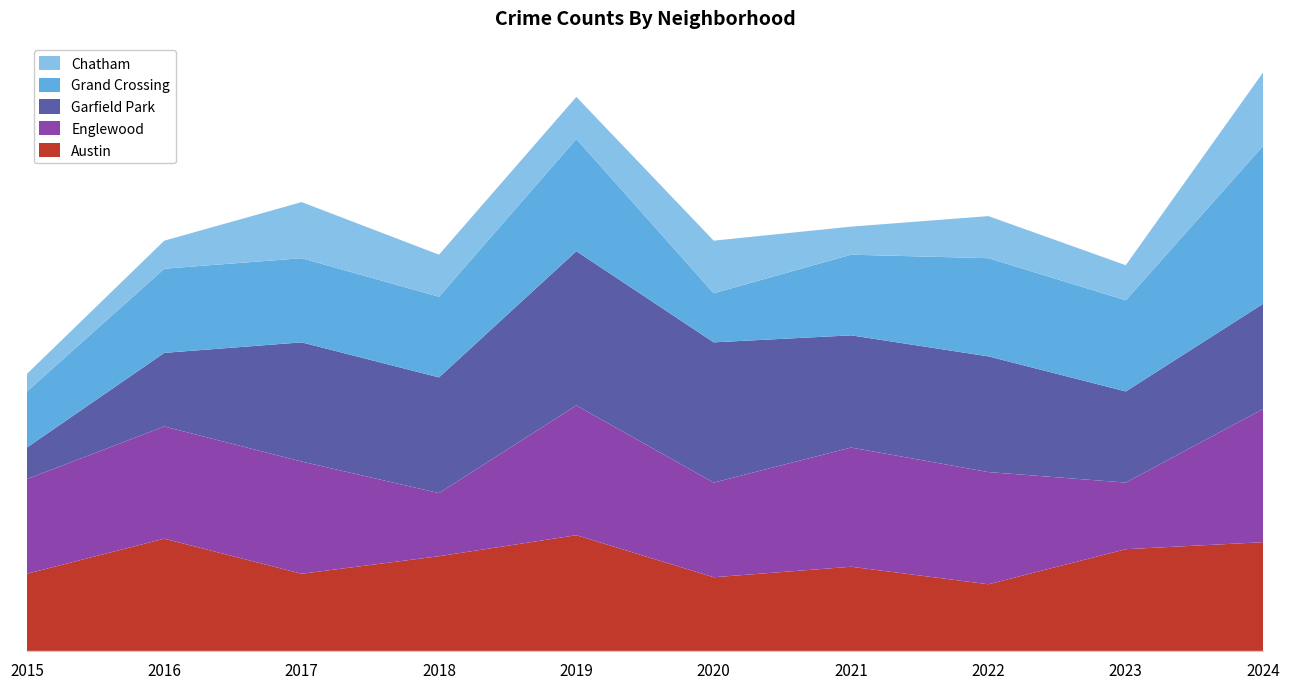

Reading left to right, transcribe all the data shown in this chart.

Austin: 2015=22	2016=32	2017=22	2018=27	2019=33	2020=21	2021=24	2022=19	2023=29	2024=31
Englewood: 2015=27	2016=32	2017=32	2018=18	2019=37	2020=27	2021=34	2022=32	2023=19	2024=38
Garfield Park: 2015=9	2016=21	2017=34	2018=33	2019=44	2020=40	2021=32	2022=33	2023=26	2024=30
Grand Crossing: 2015=16	2016=24	2017=24	2018=23	2019=32	2020=14	2021=23	2022=28	2023=26	2024=45
Chatham: 2015=5	2016=8	2017=16	2018=12	2019=12	2020=15	2021=8	2022=12	2023=10	2024=21